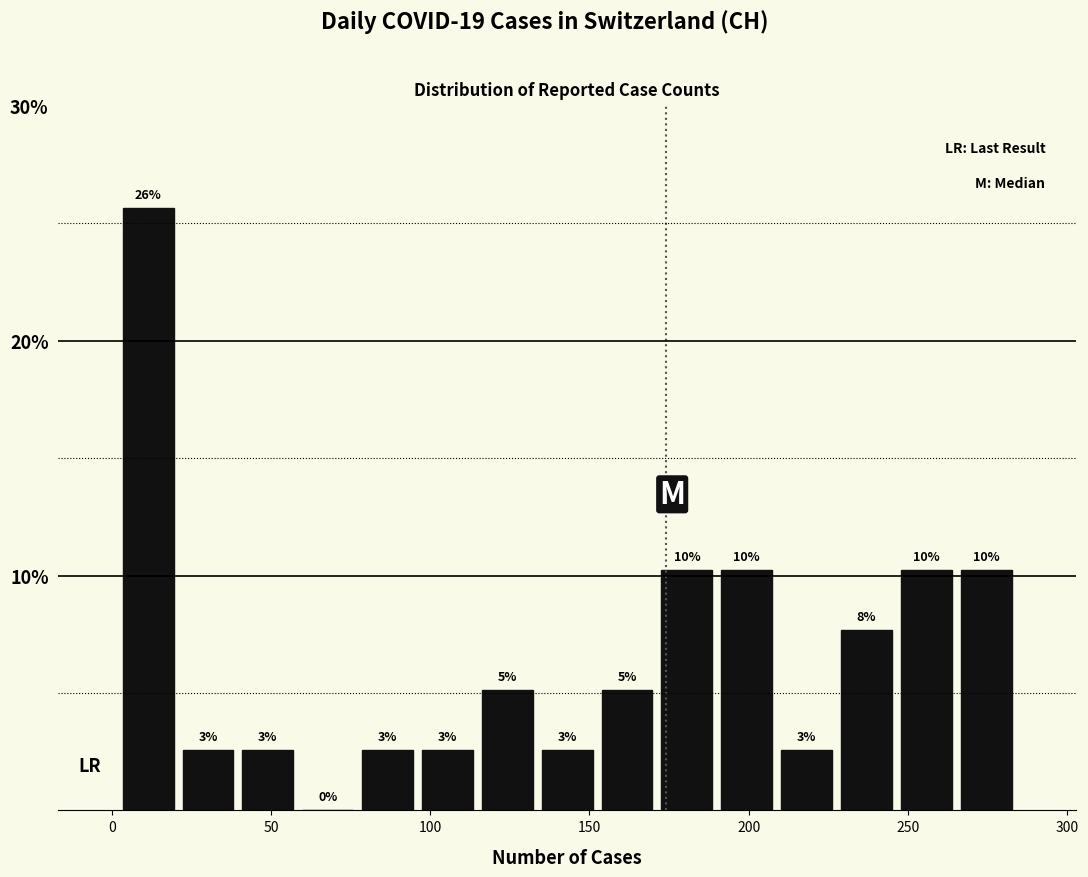

Read against the x-axis, roughly where is the centre of the tallest bar?

10